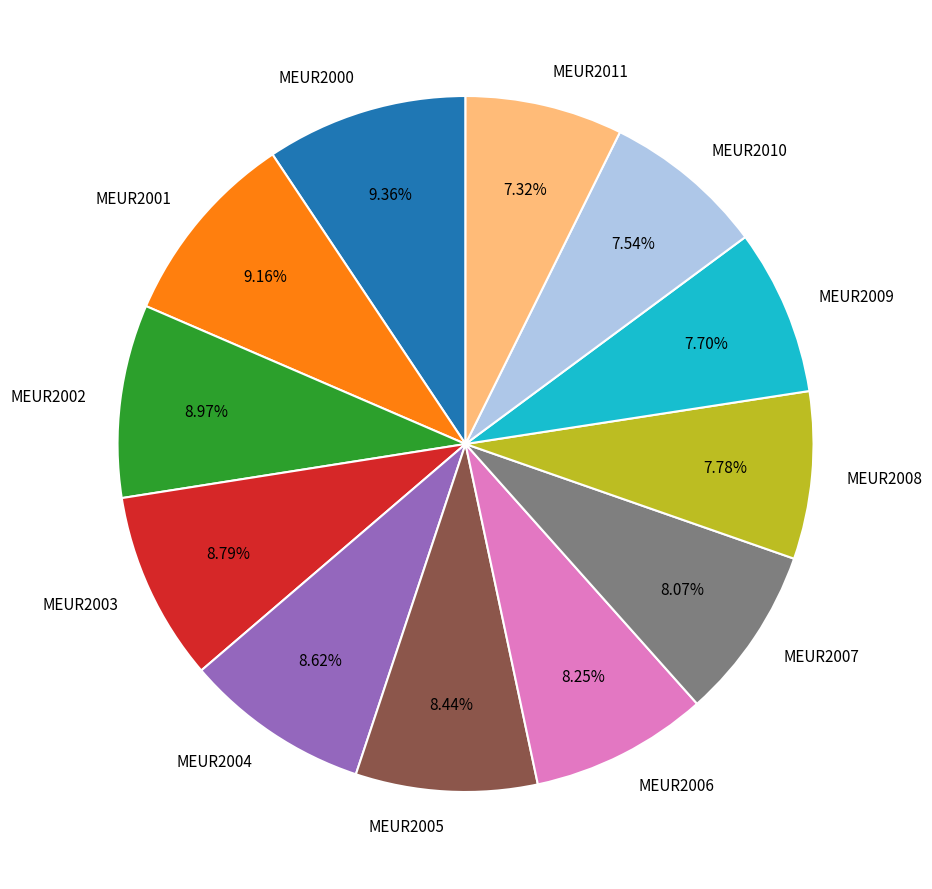

Does MEUR2008 represent more than half of the total?

No